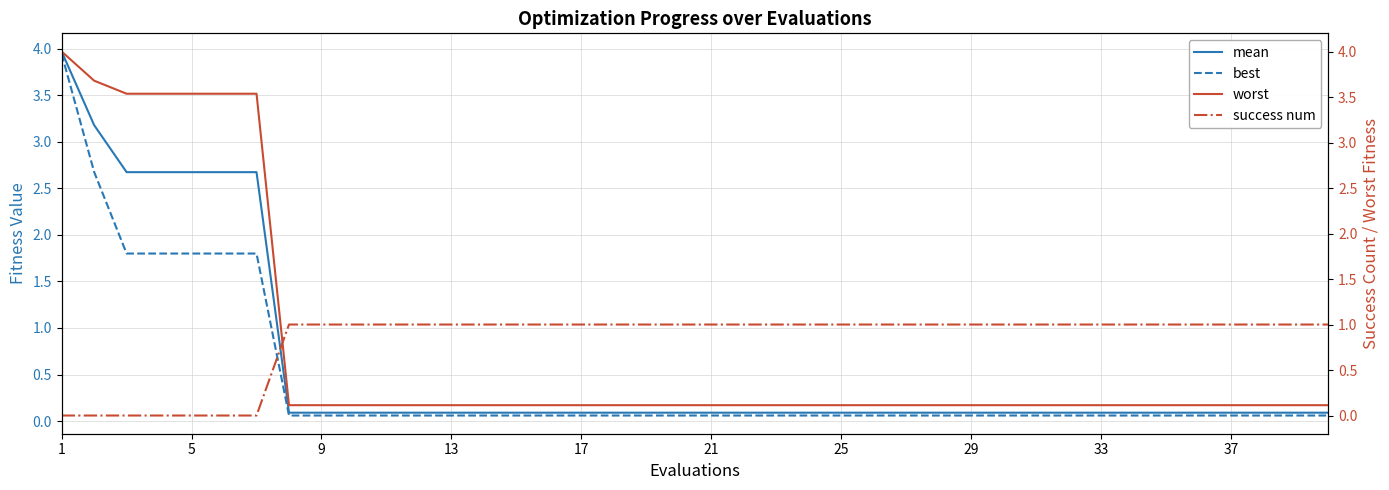

What is the total value across all series at 29?

1.3